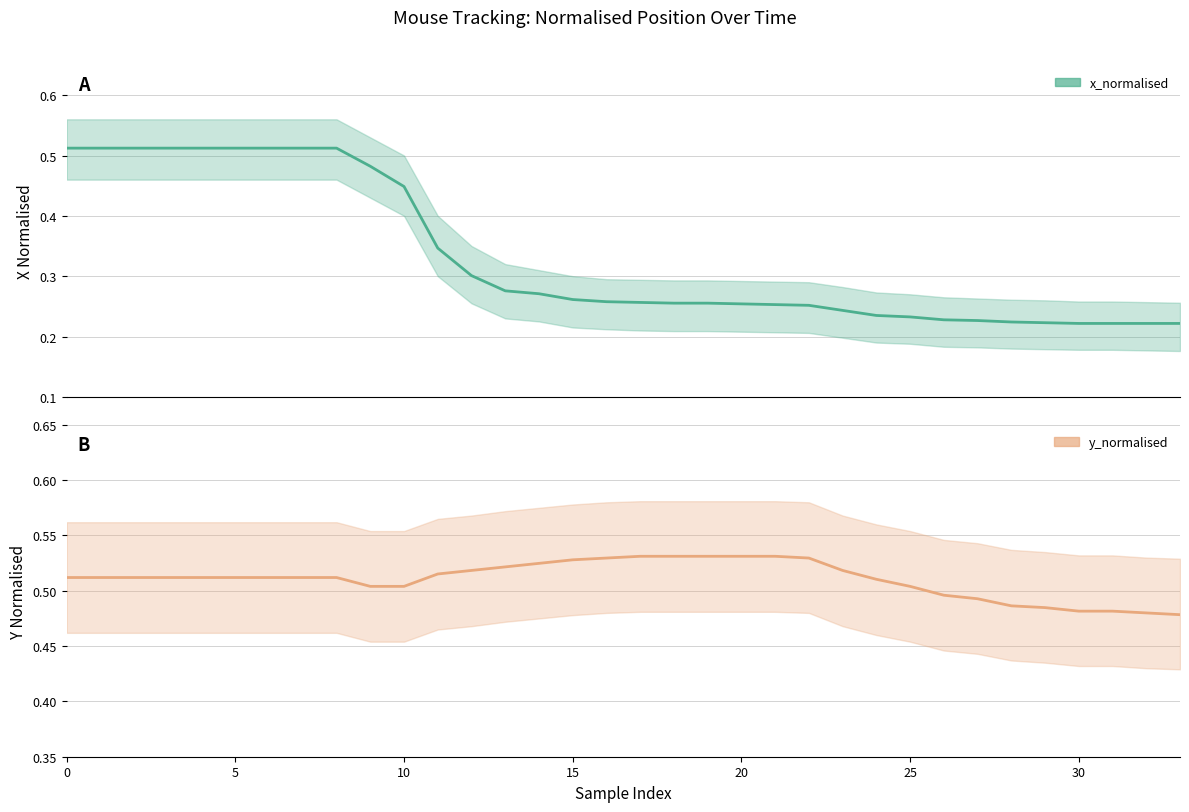

Which series ends up on top after the final intersection of x_normalised and y_normalised?

y_normalised